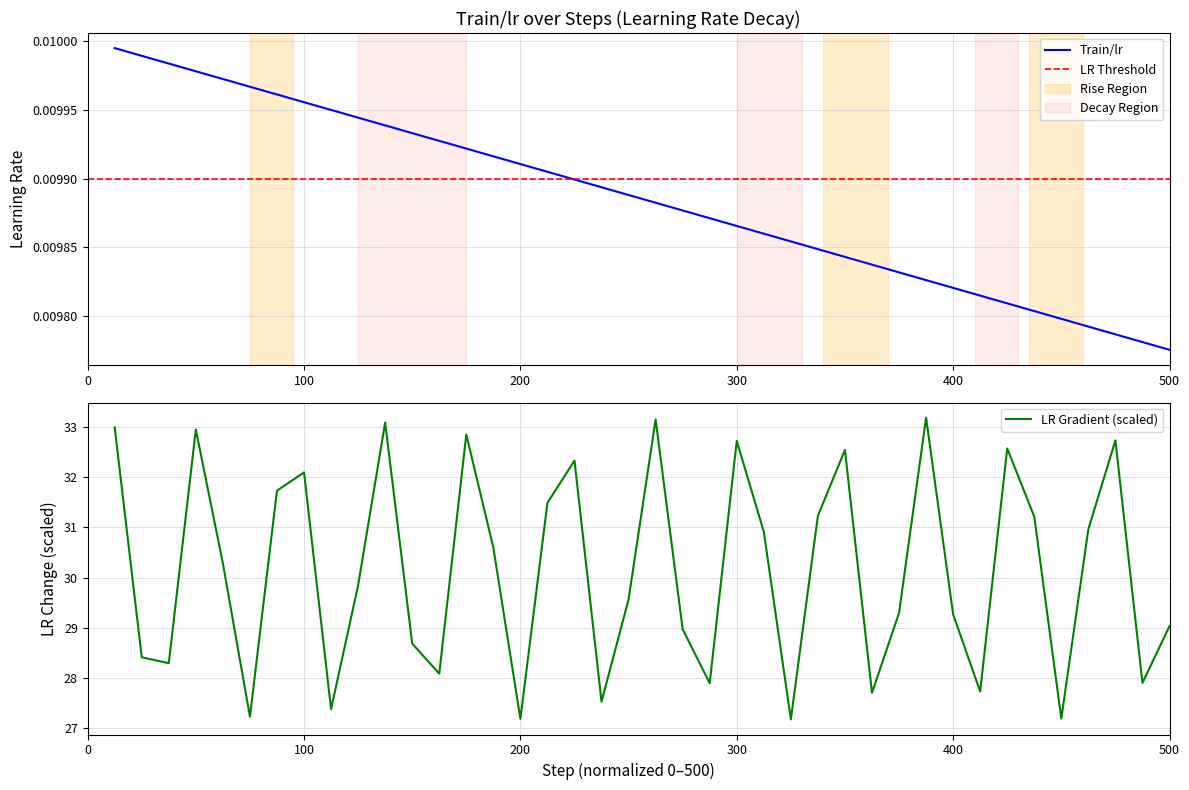

True or false: the data has more than 1 interior local peaks.

False